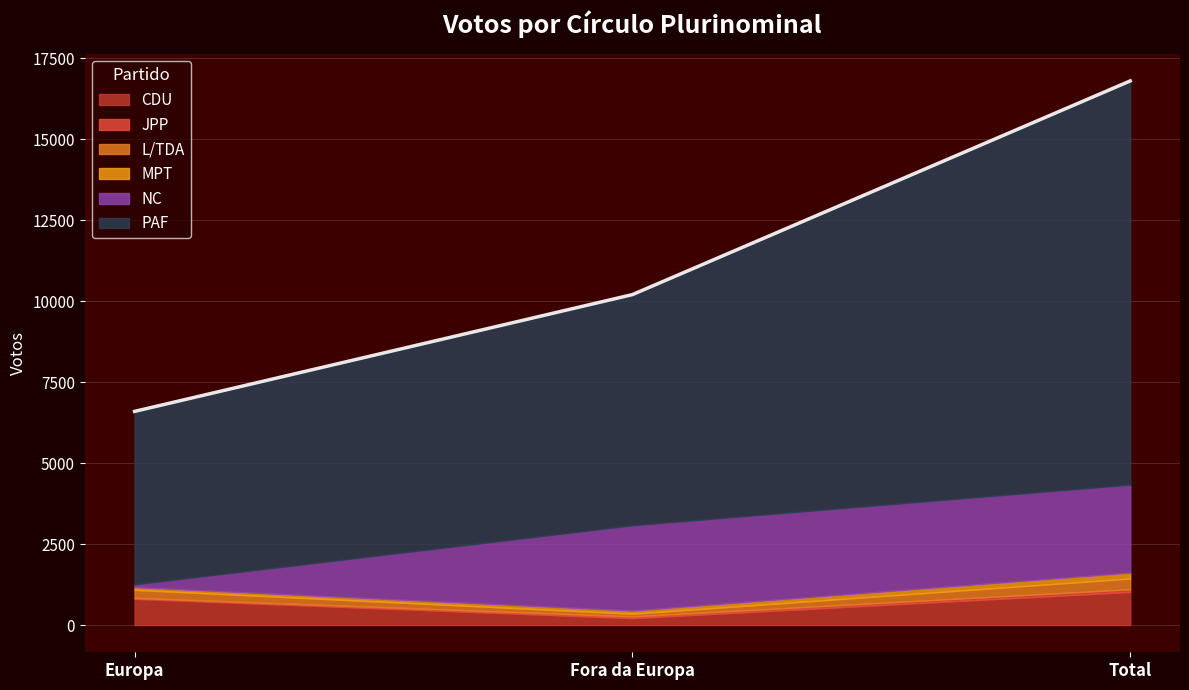

Reading left to right, what are all the values shown in this chart?

CDU: 811	214	1025
JPP: 28	53	81
L/TDA: 249	83	332
MPT: 82	98	180
NC: 86	2631	2717
PAF: 5340	7122	12462